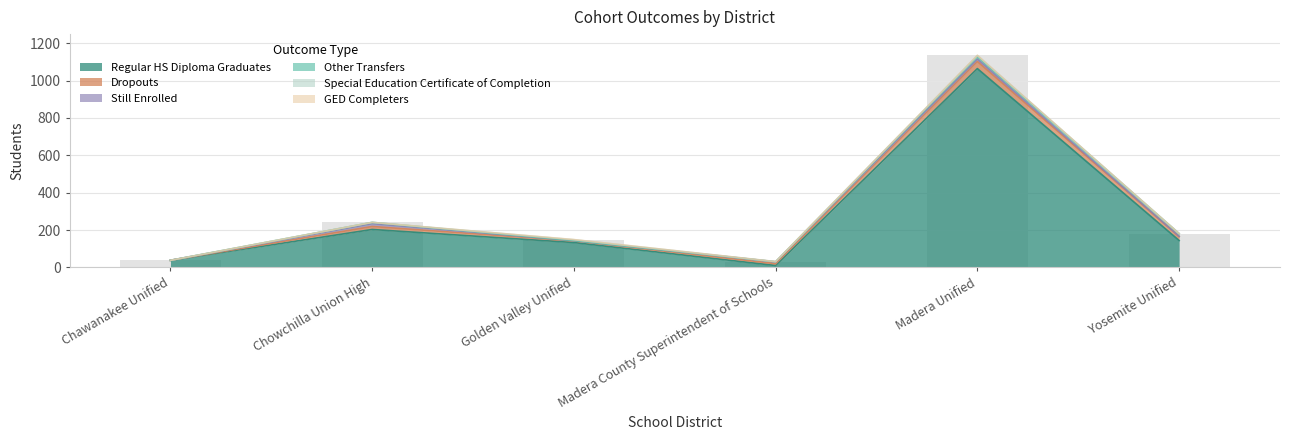

What is the sum of the GED Completers values at Chowchilla Union High and Golden Valley Unified?

1